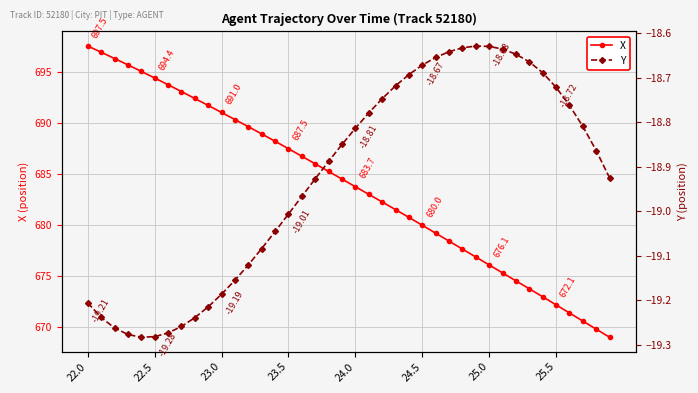

In Y, how many points are lower than both neighbors (excluding endpoints)?

1